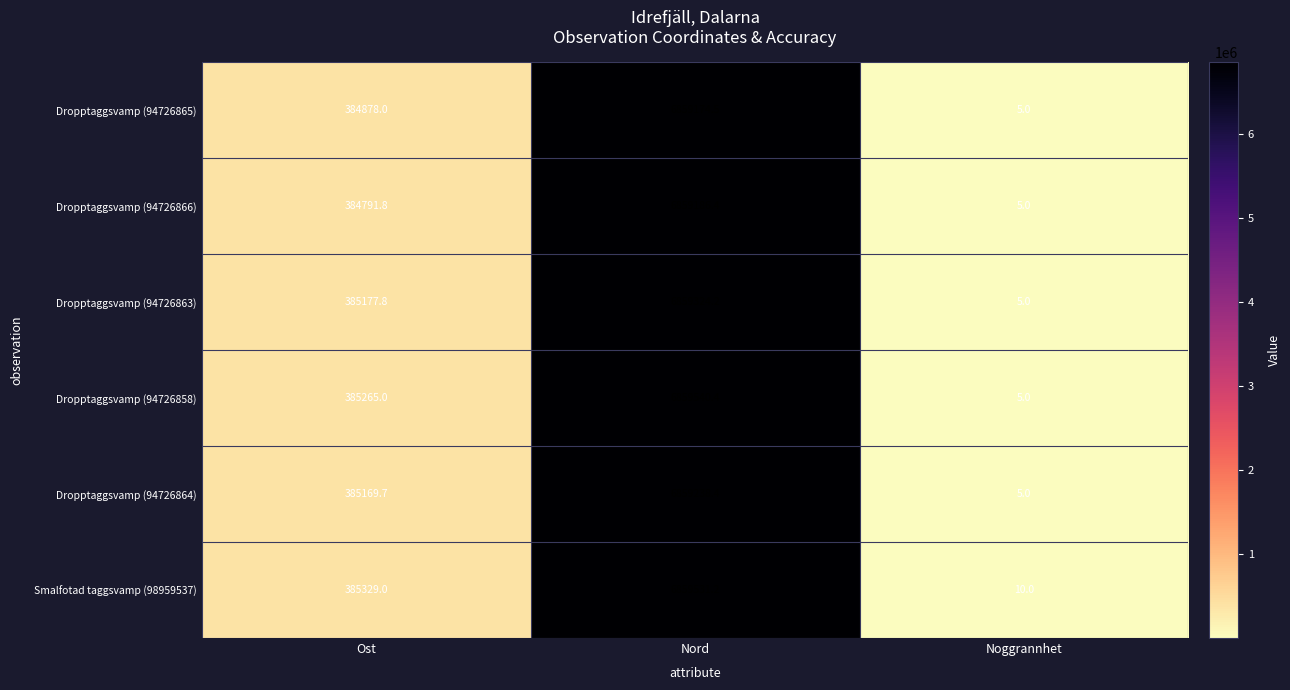

How many data points in Dropptaggsvamp (94726864) are less than 385169?

1